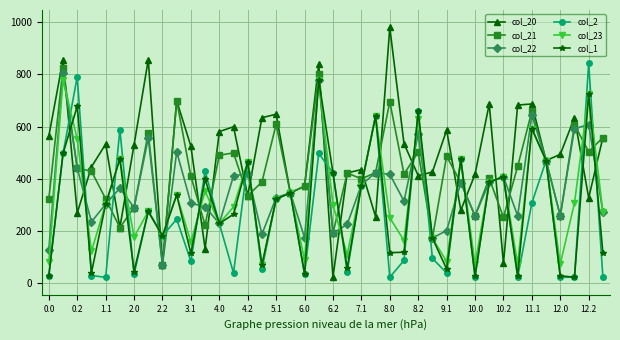

What is the highest value of the col_23 series?

777.9